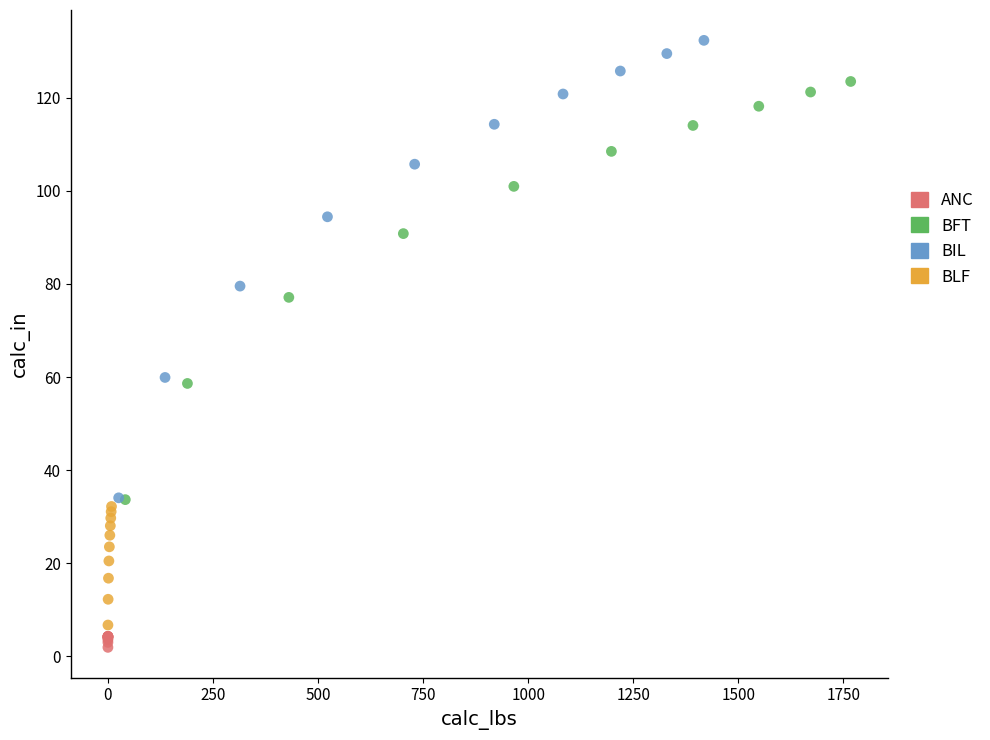

What are all the series names shown in the legend?

ANC, BFT, BIL, BLF